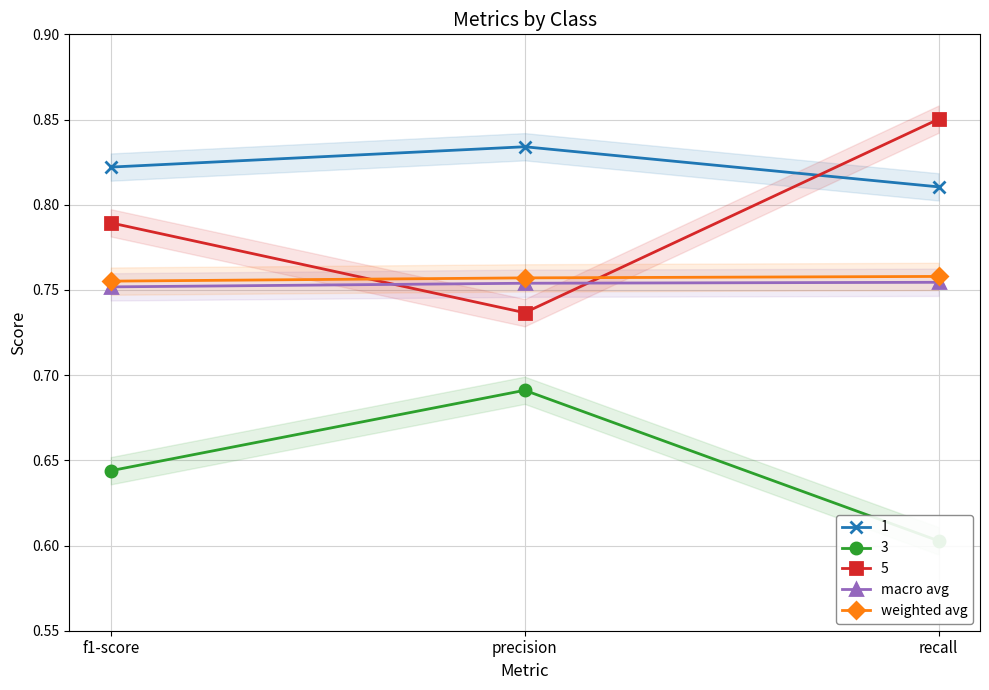

What is the maximum value shown in the chart?

0.8